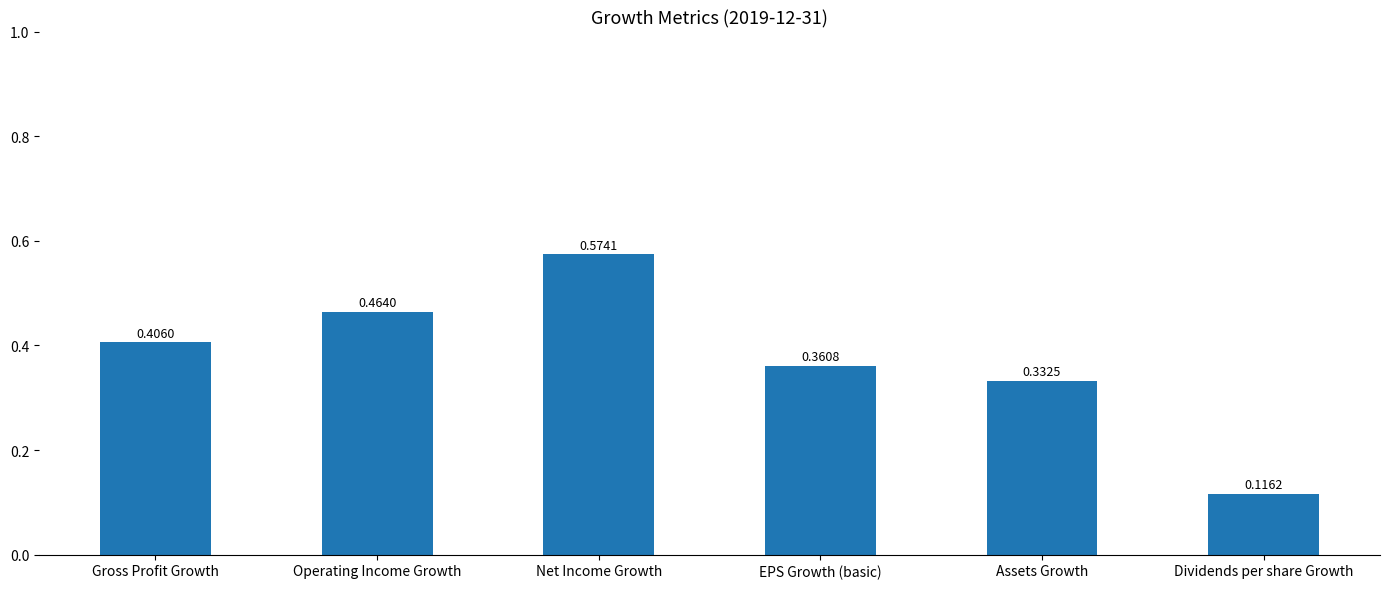

What is the sum of all values?

2.3